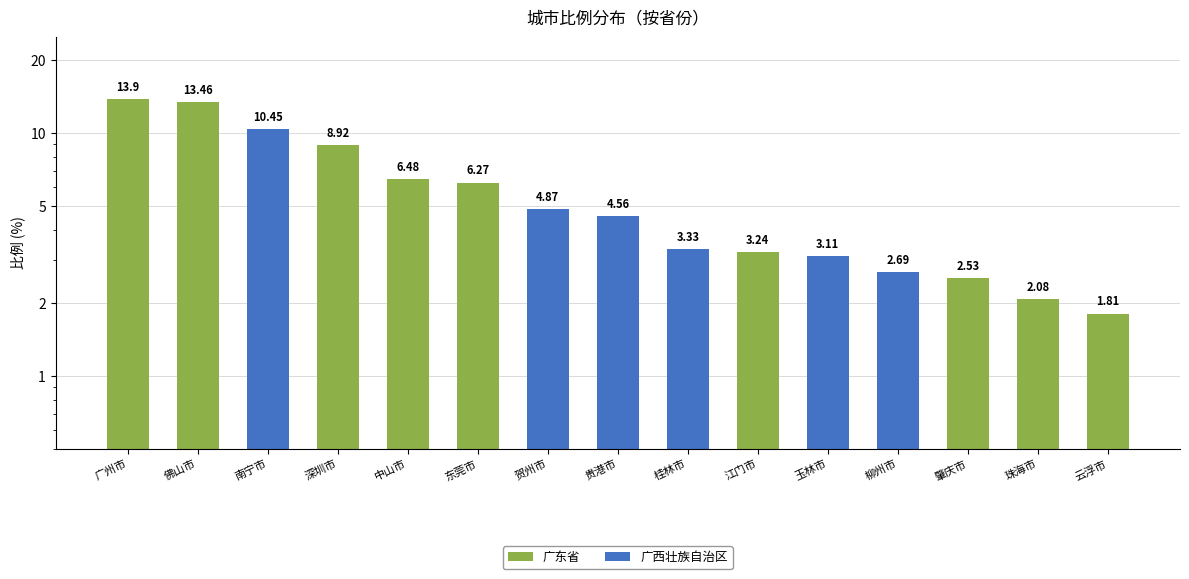

What is the sum of the values at 深圳市 and 玉林市?

12.0